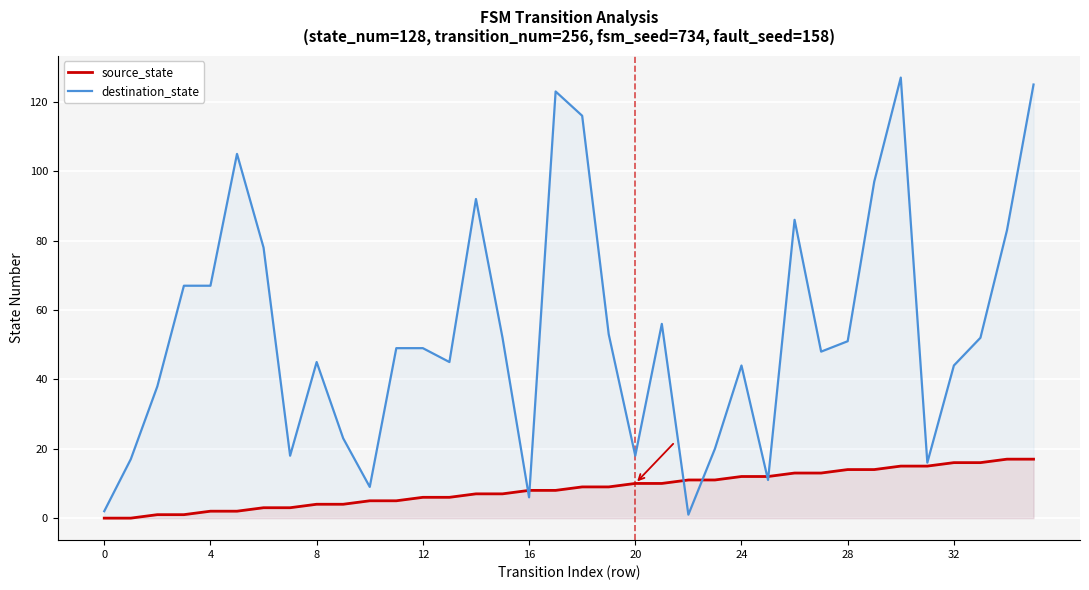

Is the value of source_state at 24 greater than the value of destination_state at 4?

No